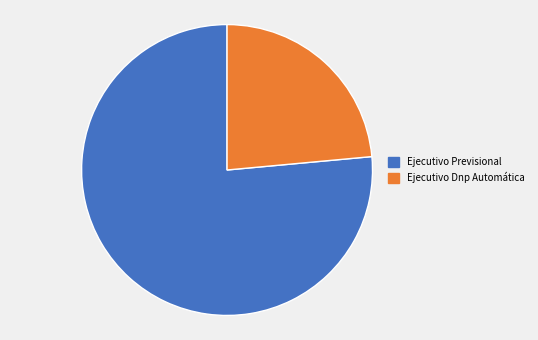

Count the number of slices in the pie.

2